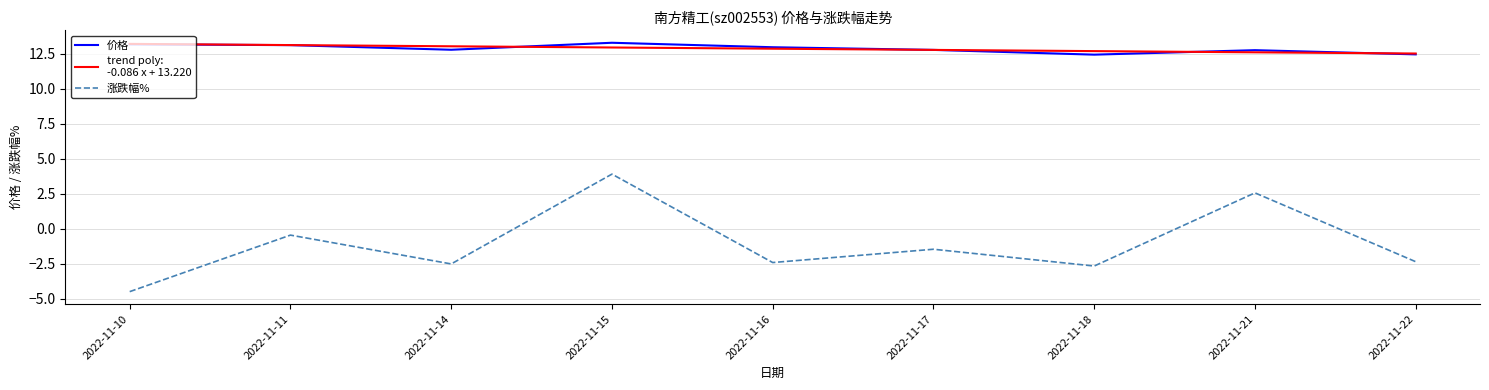

What is the spread (max minus min) of values at 2022-11-22?

14.9